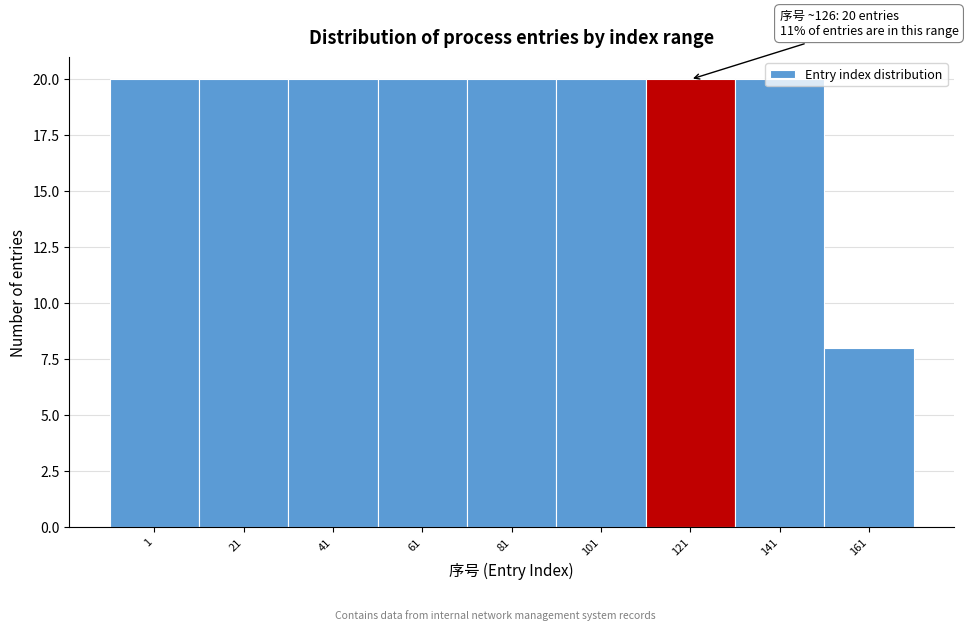

Is it true that the value at 61 is 20?

True